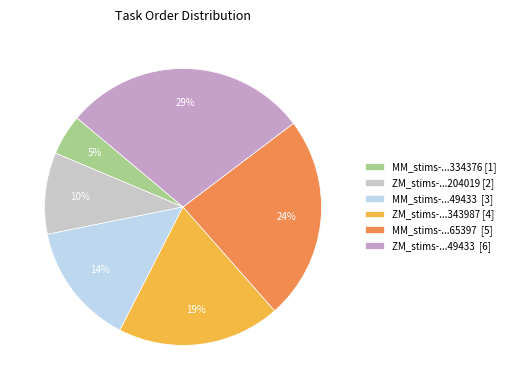

Does ZM_stims-...49433 [6] account for over 50% of the chart?

No